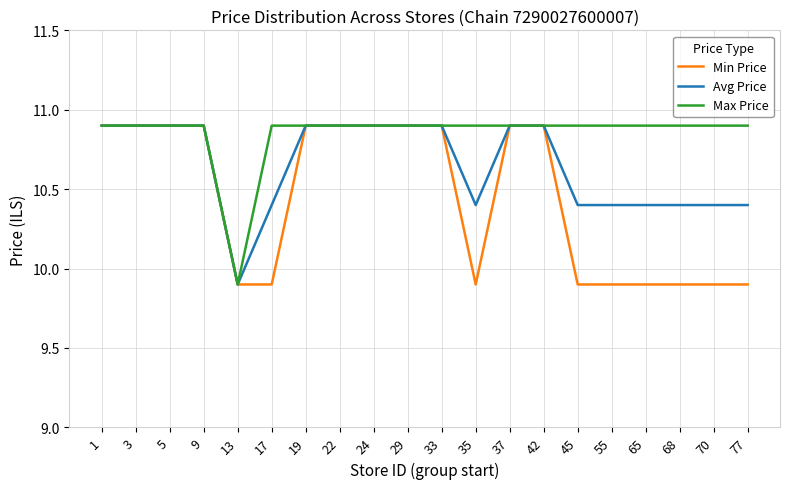

The Max Price series shows 18.1 at 9. True or false?

False